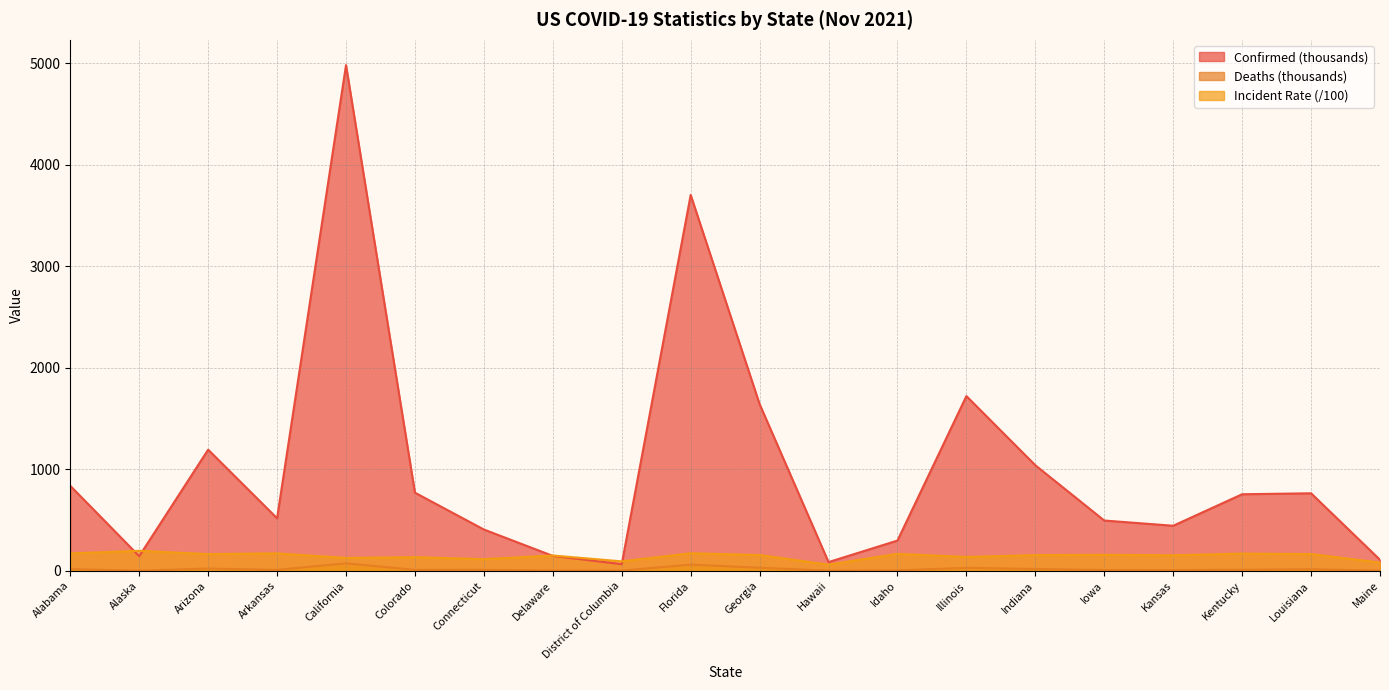

Is it true that Deaths equals 3.7 at Idaho?

True